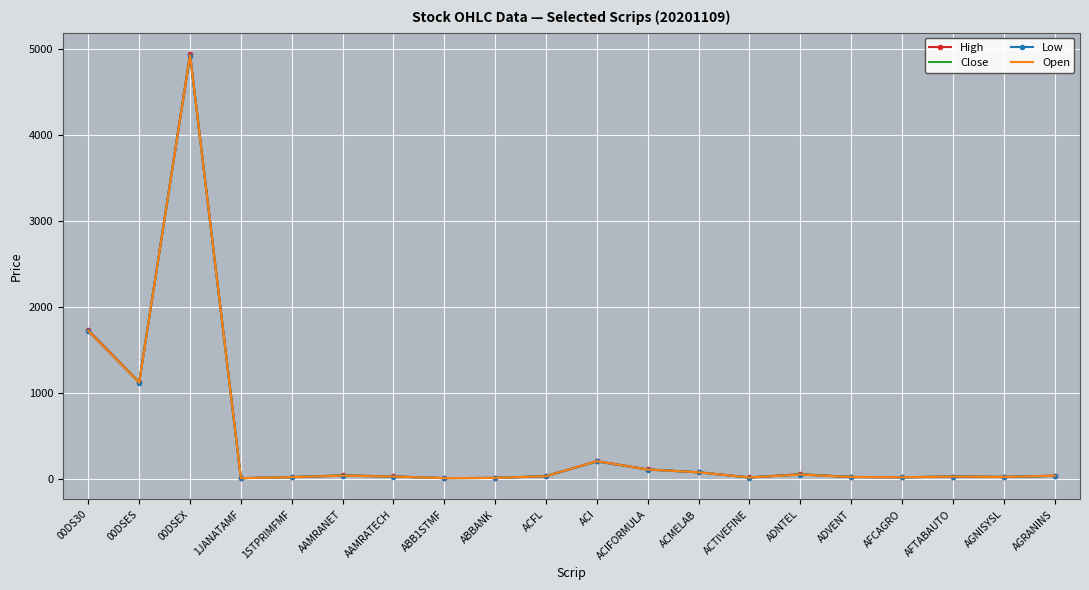

How many distinct data groups are displayed?

4